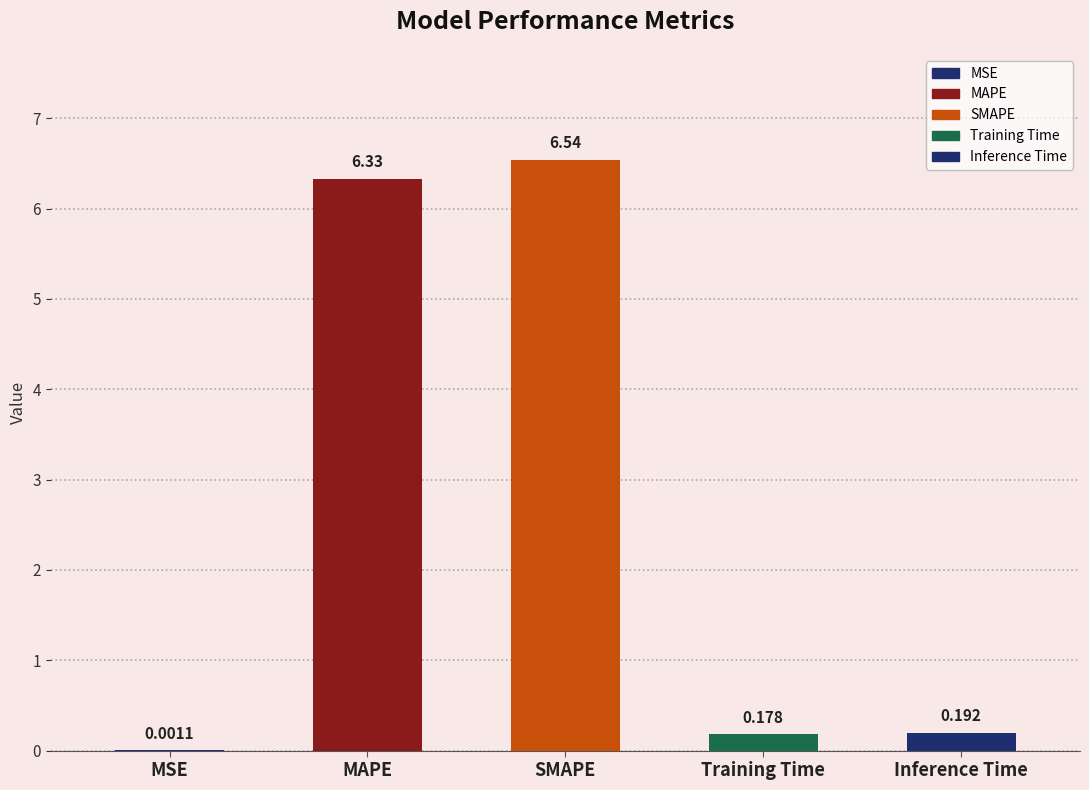

Reading right to left, extract all data points from this chart.

Inference Time=0.2	Training Time=0.2	SMAPE=6.5	MAPE=6.3	MSE=0.0